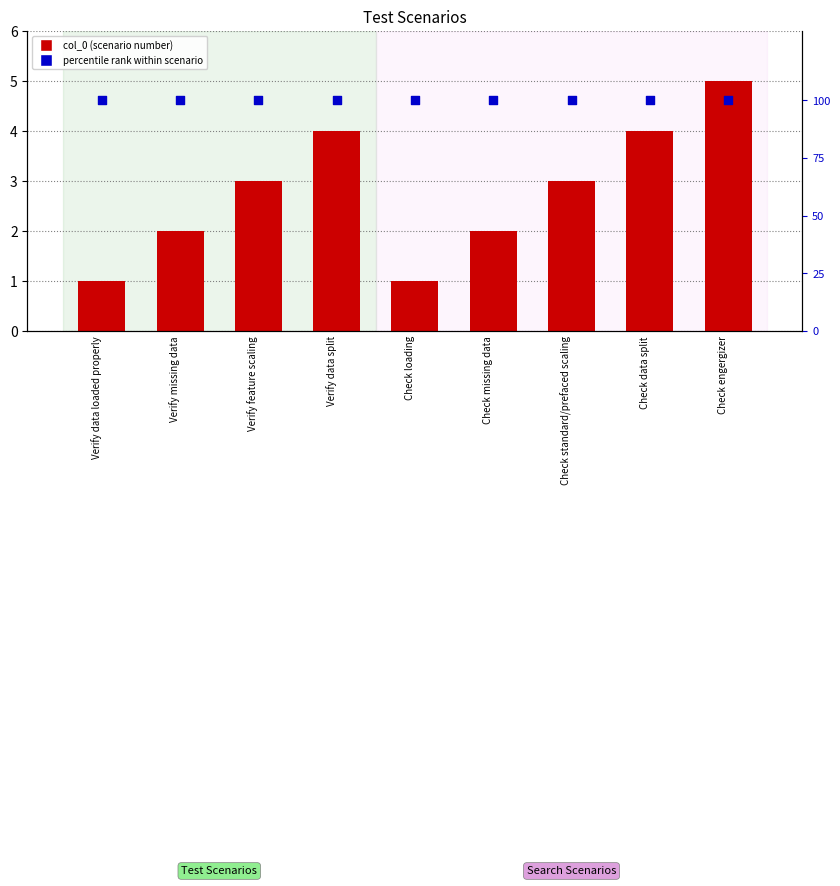

What are all the series names shown in the legend?

col_0, percentile rank within scenario